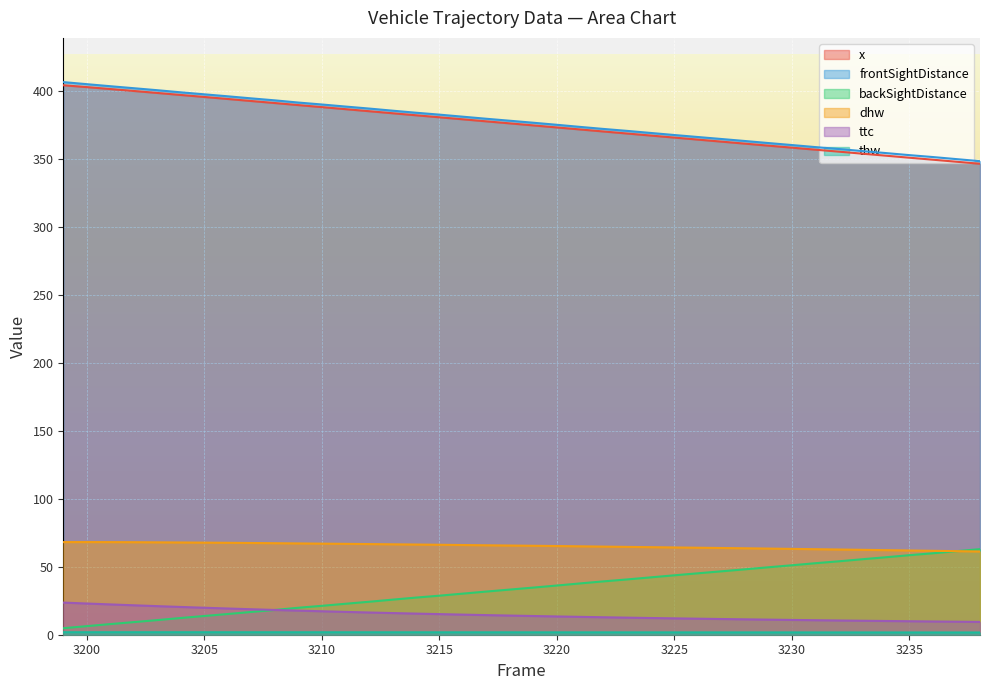

At which label does x first exceed 376?

3199